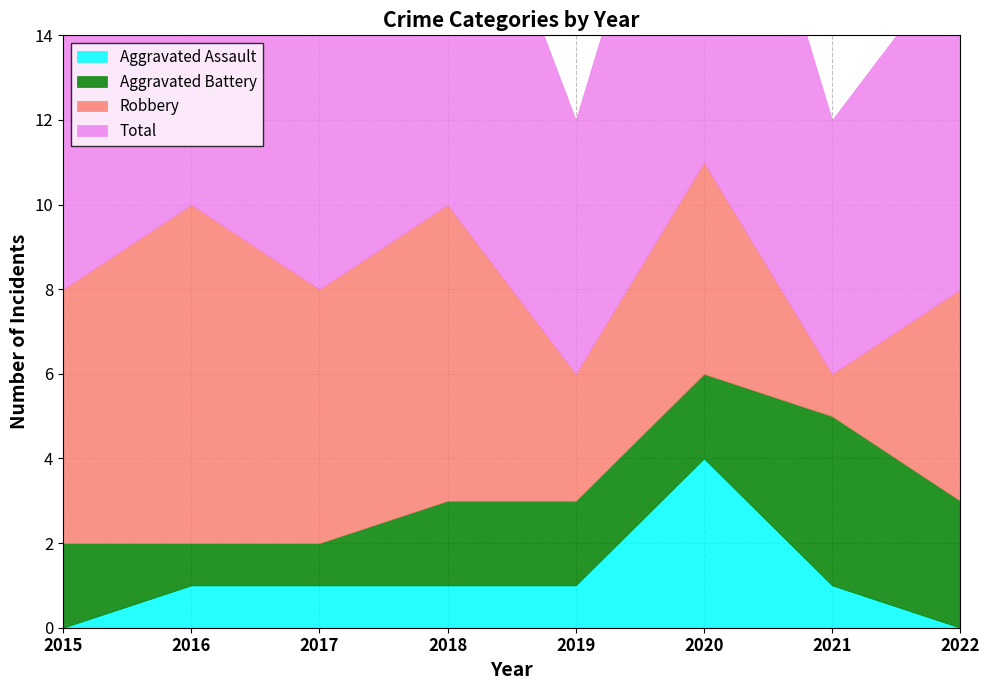

At which category does the chart reach its minimum across all series?

2015